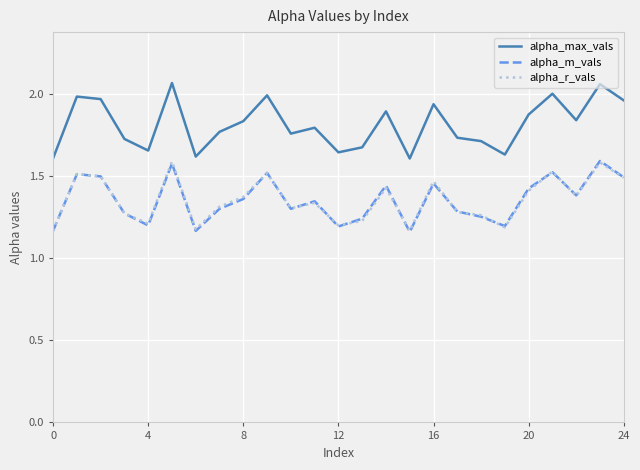

True or false: alpha_m_vals and alpha_max_vals cross at least once.

False